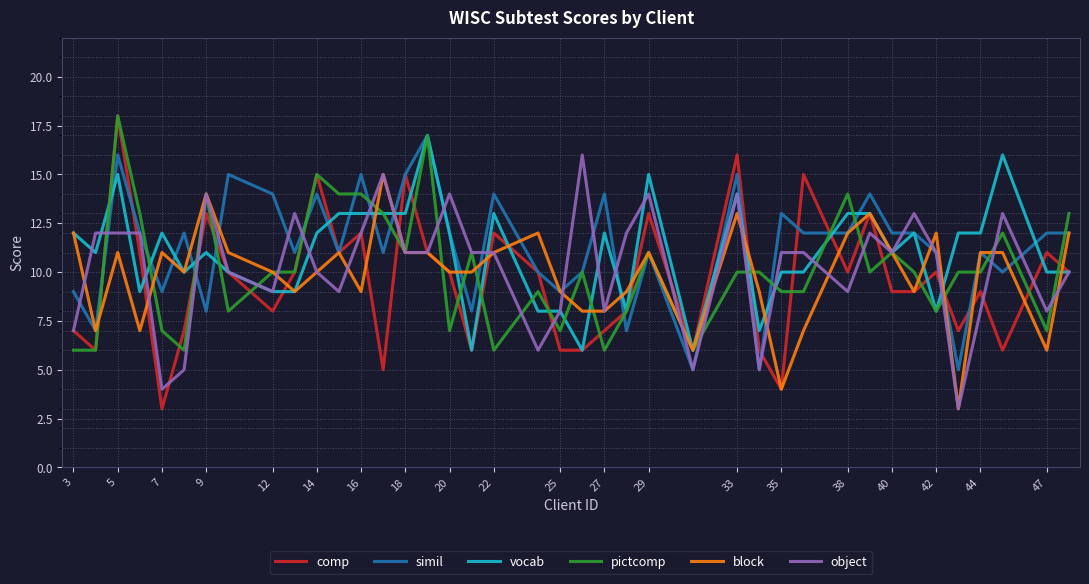

How many distinct data groups are displayed?

6